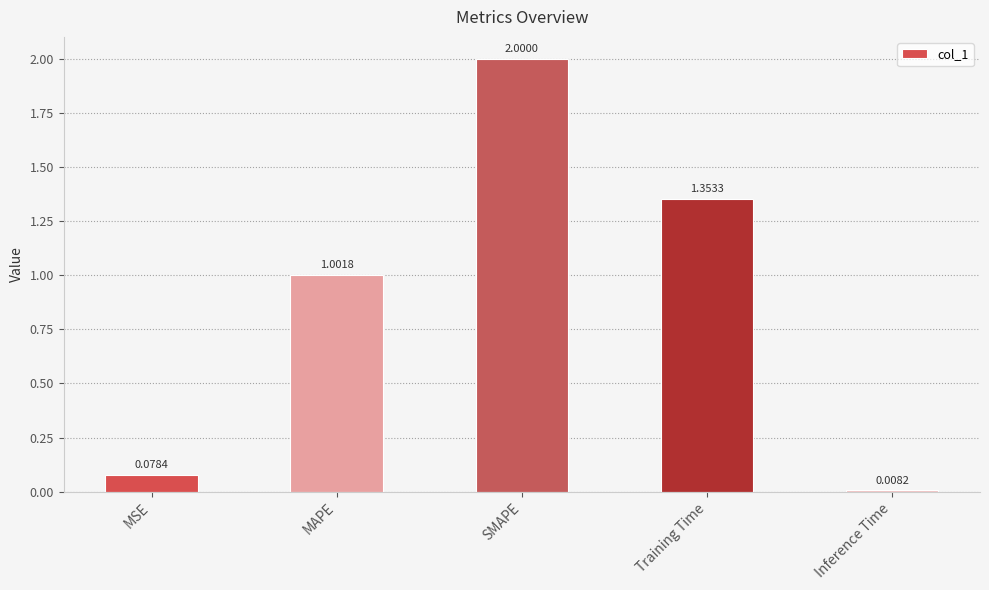

Rank the categories by value from lowest to highest.

Inference Time, MSE, MAPE, Training Time, SMAPE